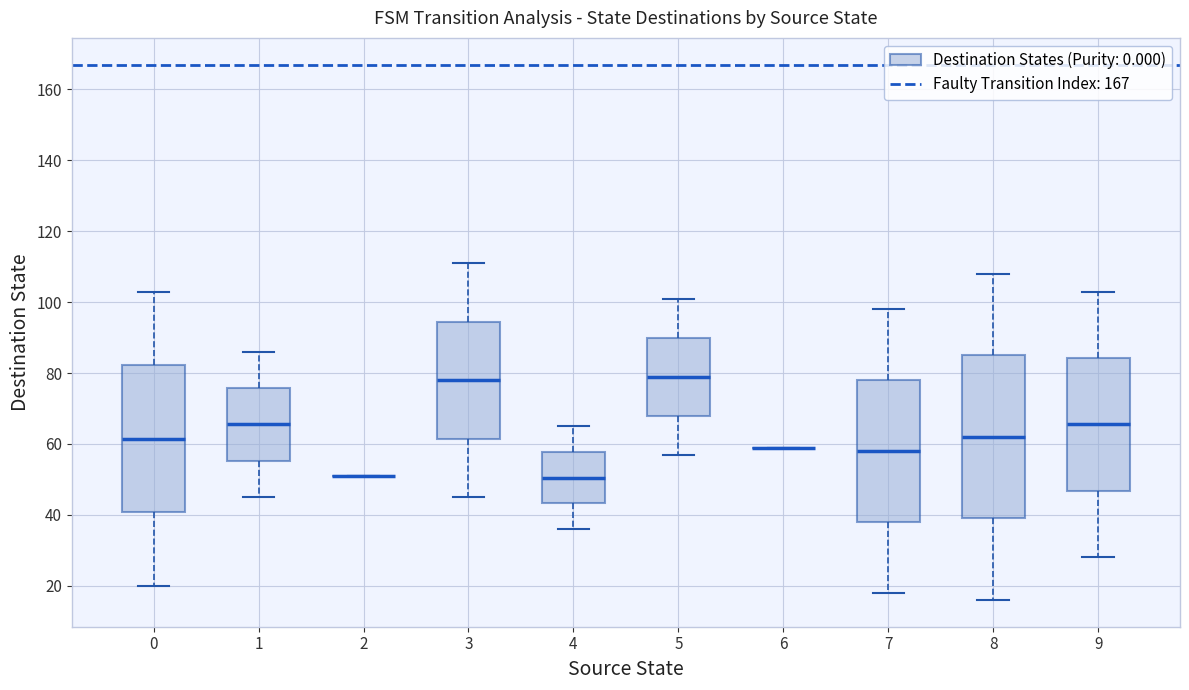

Comparing the boxes themselves (not the whiskers), which one is the tallest?

8